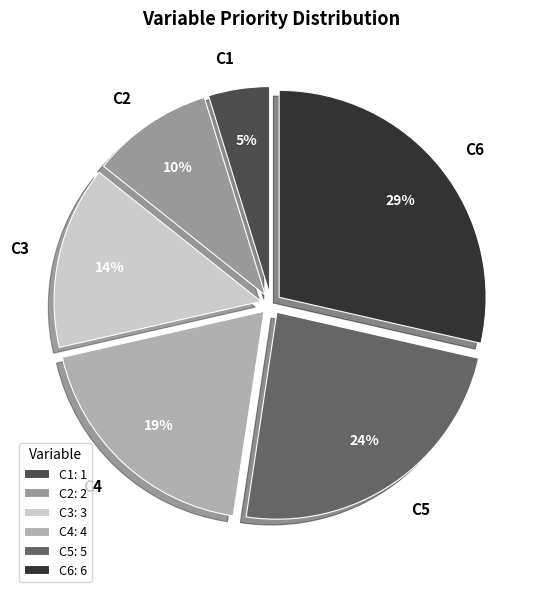

The C1 slice represents 5% of the pie. True or false?

True